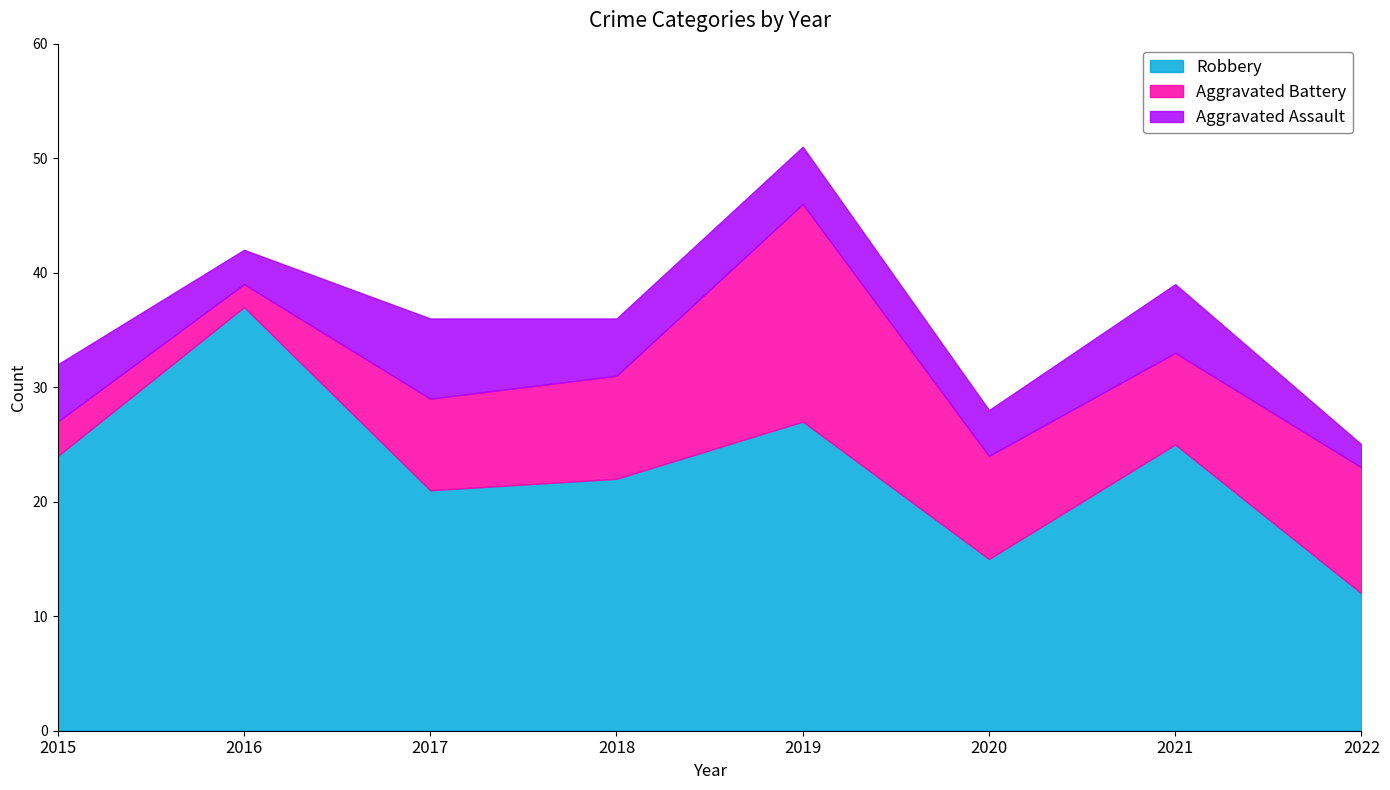

In Aggravated Assault, how many points are lower than both neighbors (excluding endpoints)?

2